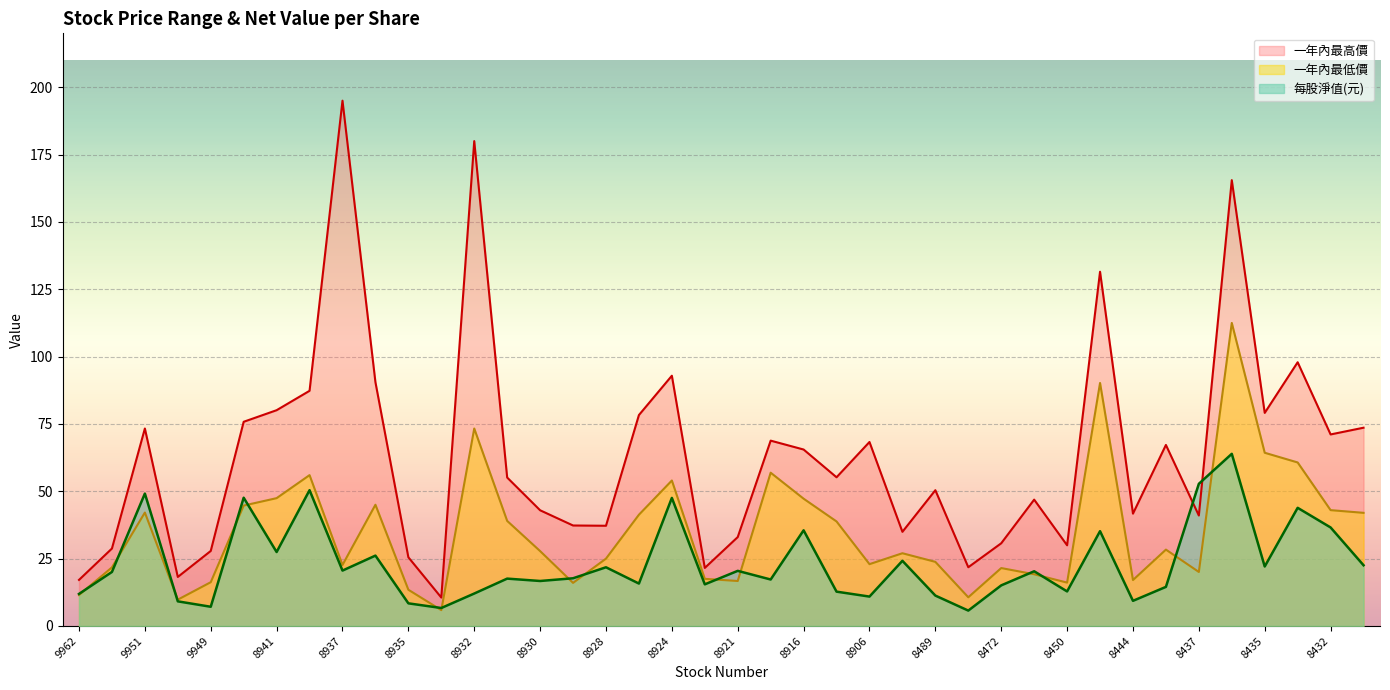

What are all the series names shown in the legend?

一年內最高價, 一年內最低價, 每股淨值(元)